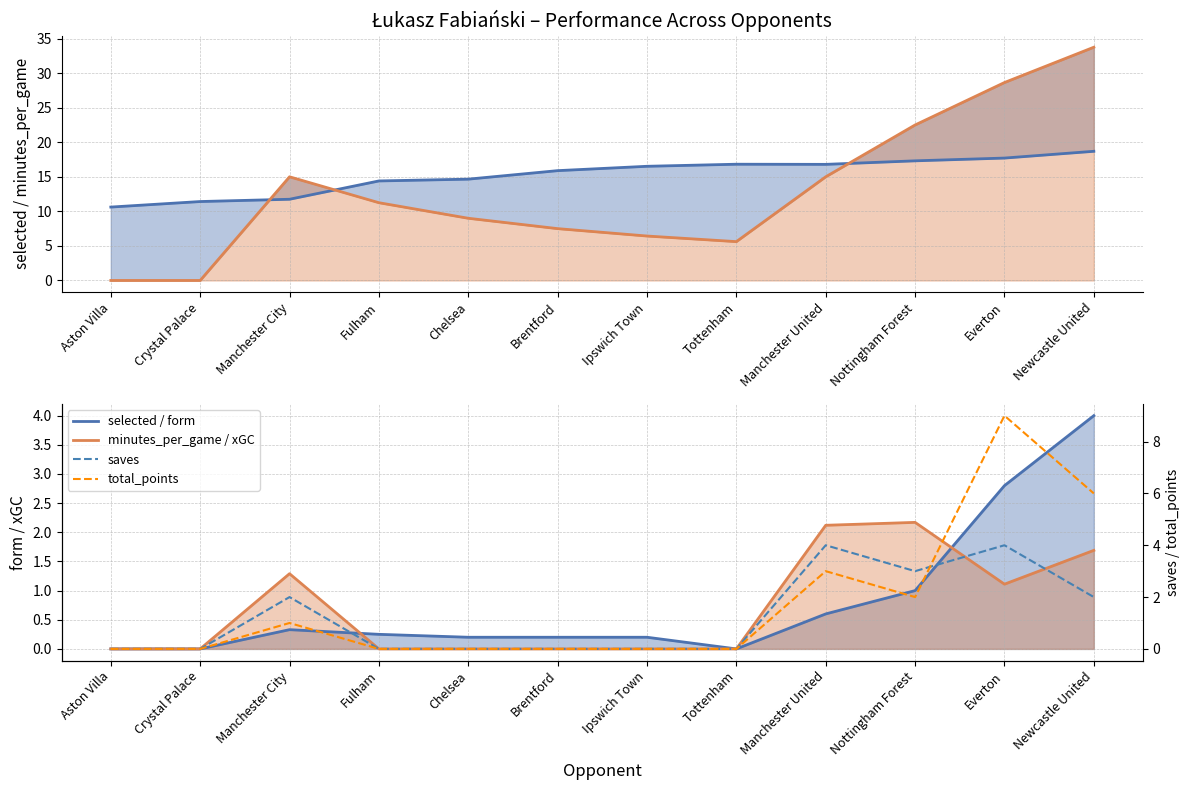

True or false: selected (line) and total_points intersect in this chart.

False